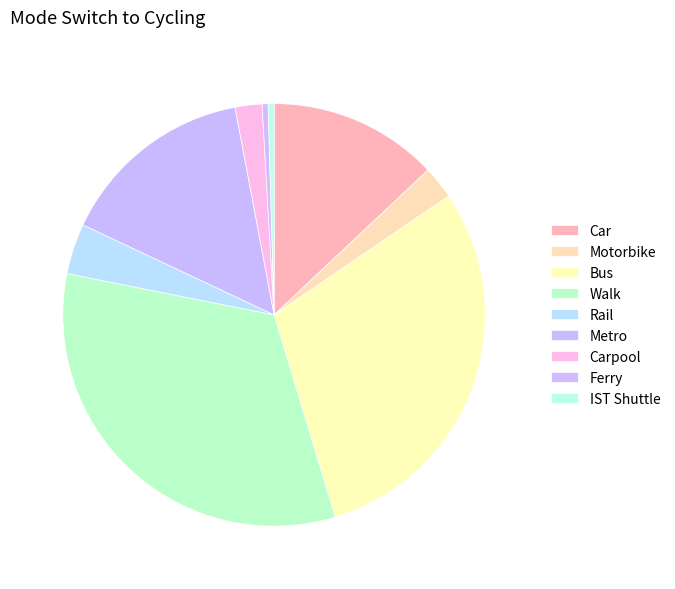

What is the smallest slice in the pie chart?

Ferry